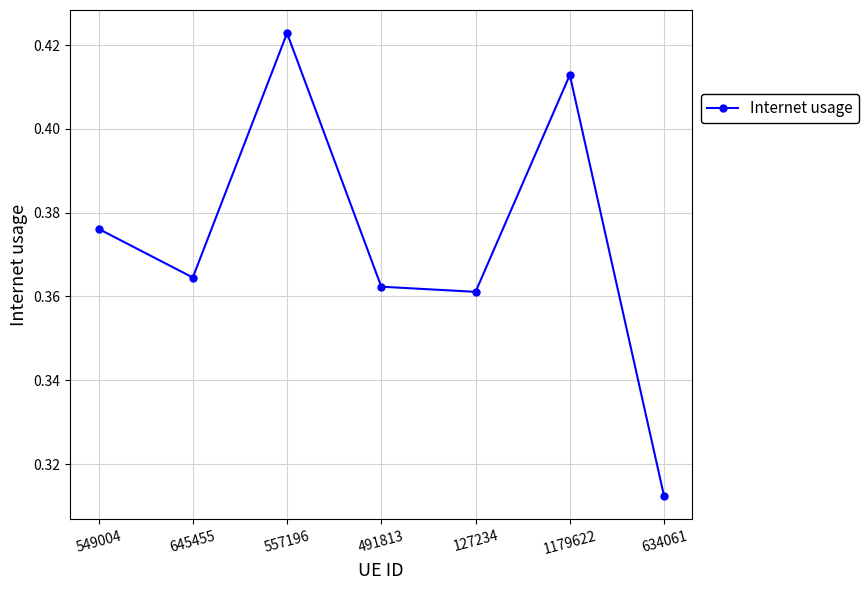

How many points are higher than both their immediate neighbors (excluding endpoints)?

2